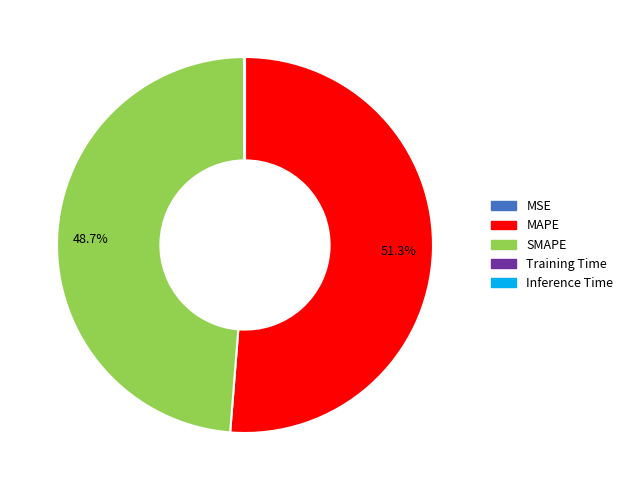

What is the largest slice in the pie chart?

MAPE